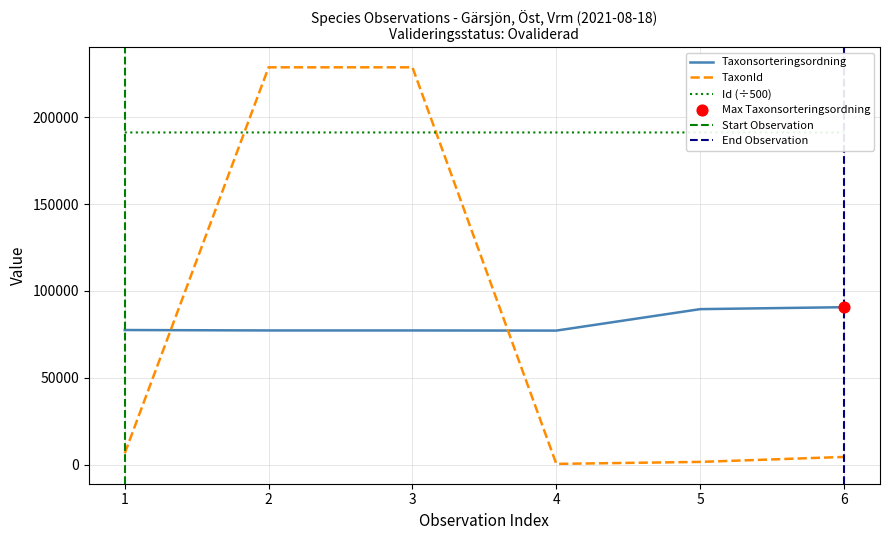

Which series has the widest spread of Y values?

TaxonId